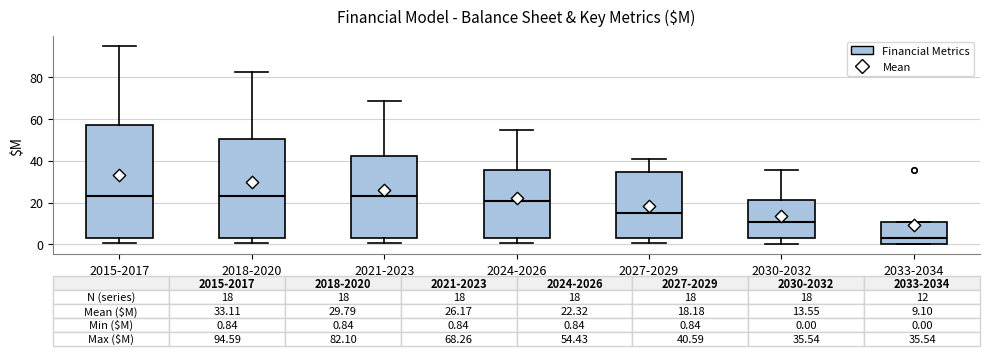

Which box is the tallest, from its lower edge to its upper edge?

2015-2017